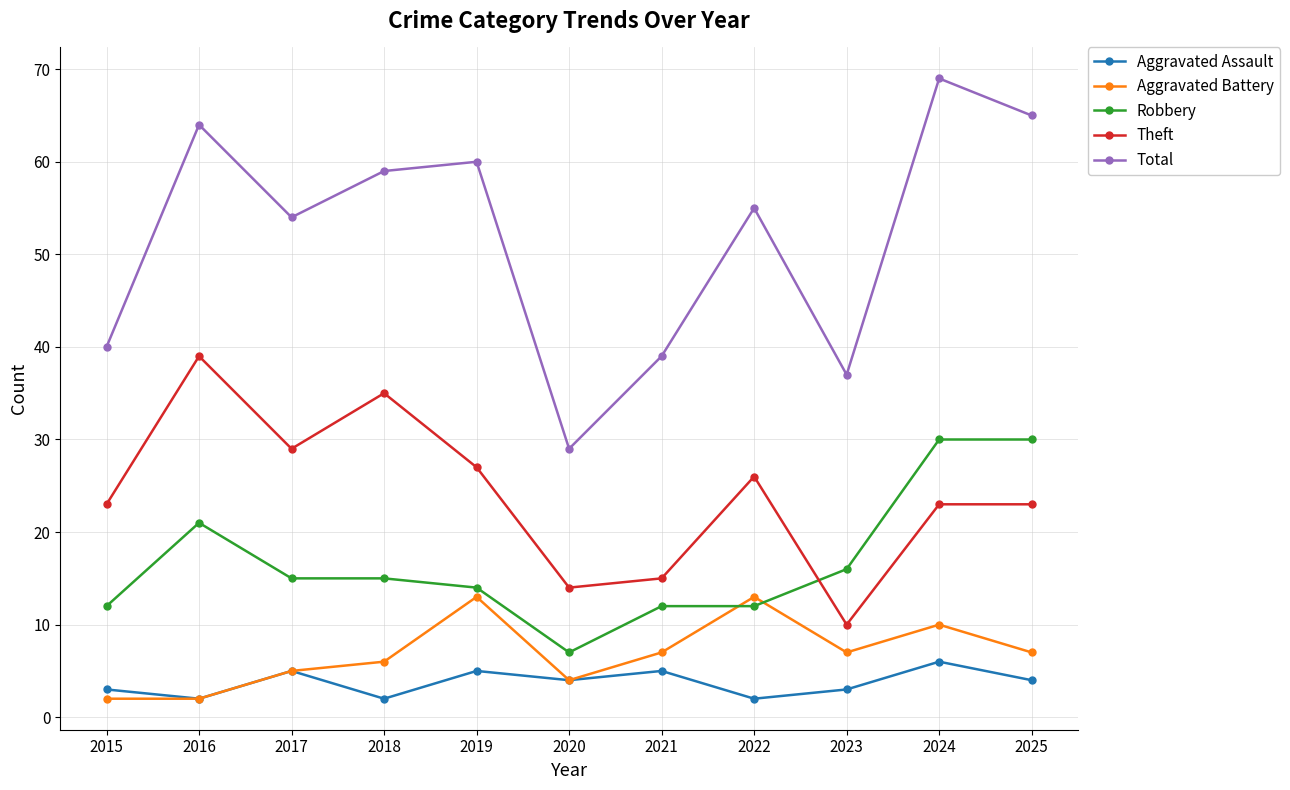

How many data points in Robbery are less than 15?

5